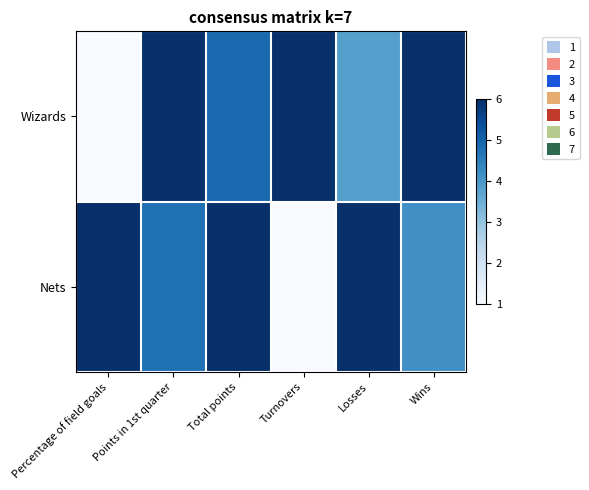

What is the spread (max minus min) of values at Percentage of field goals?

1.0